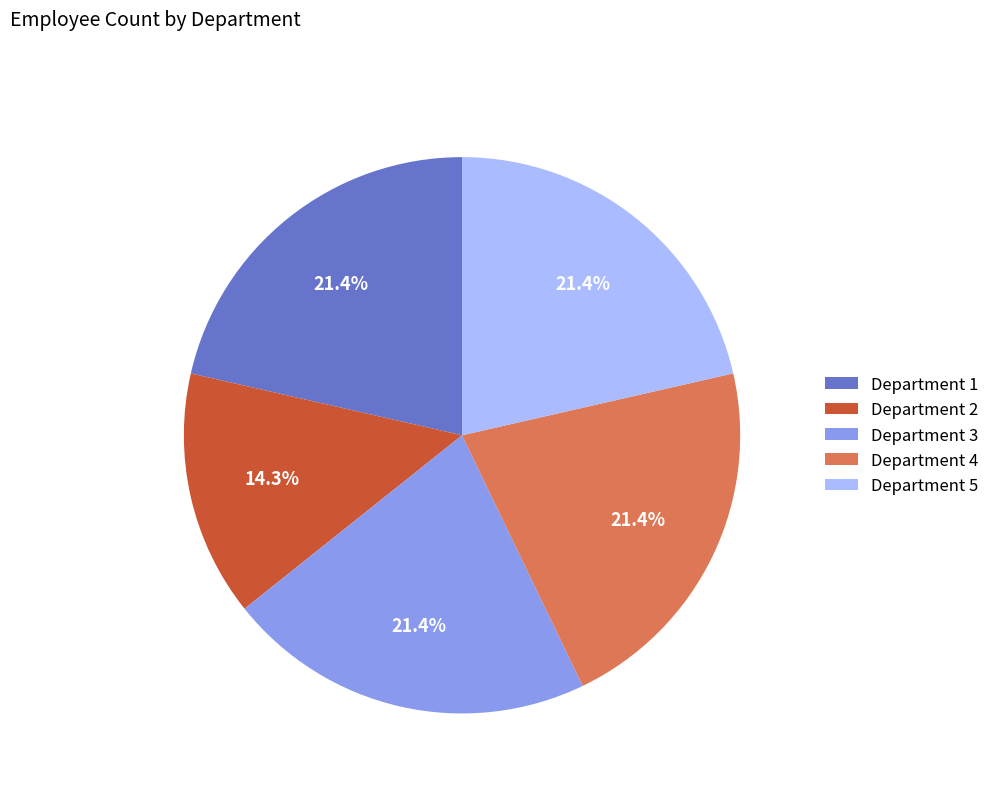

Combined, do Department 3 and Department 1 account for over 50%?

No